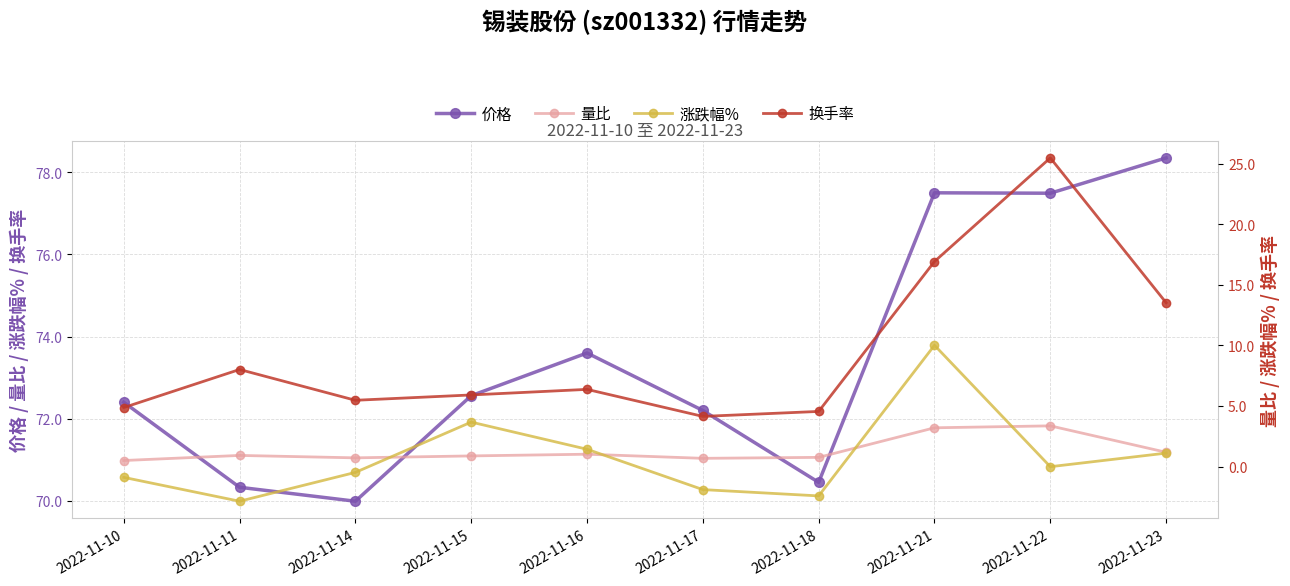

True or false: 价格 and 涨跌幅% cross at least once.

False